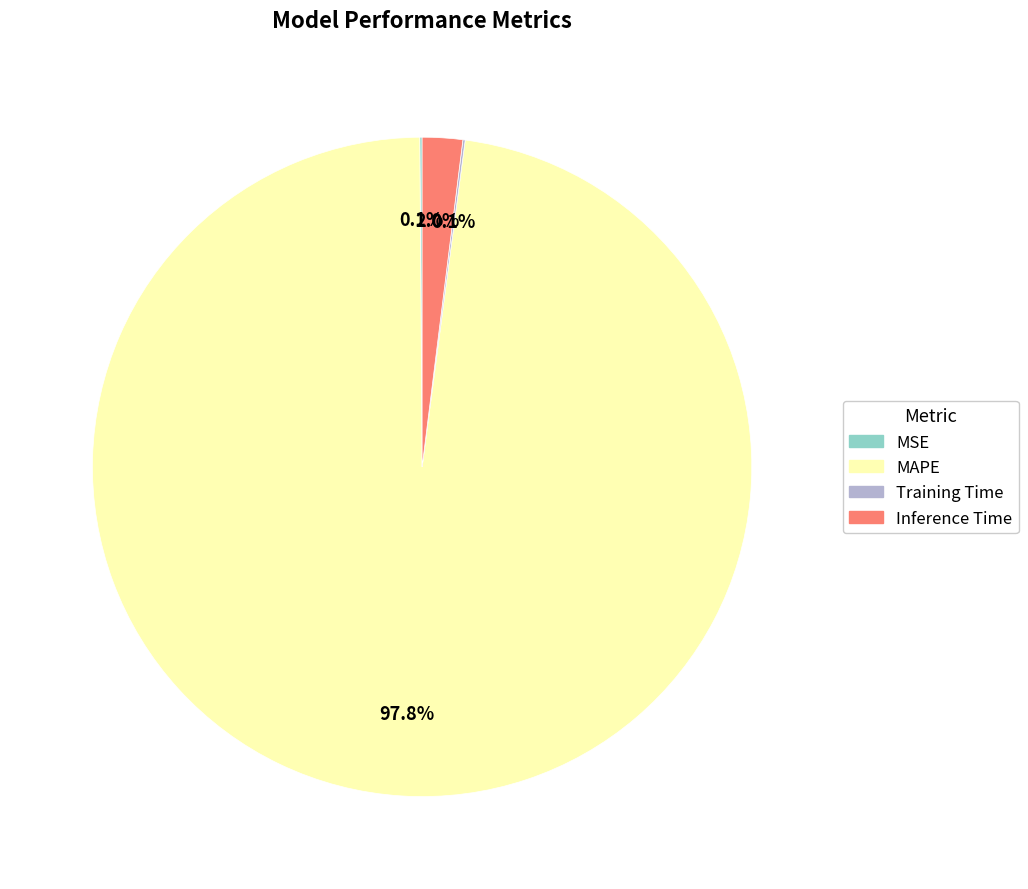

How much of the chart is everything except MAPE?

2.2%